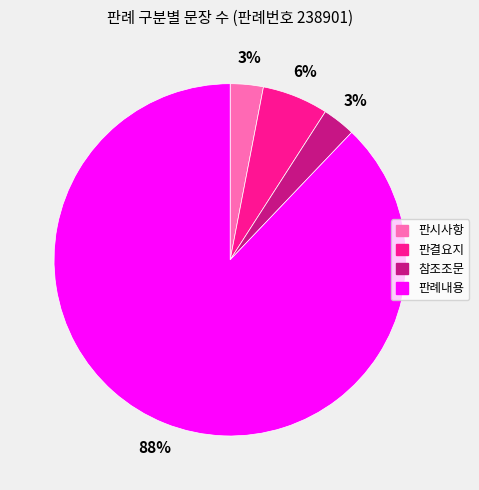

To the nearest percent, what is the average slice percentage?

25%